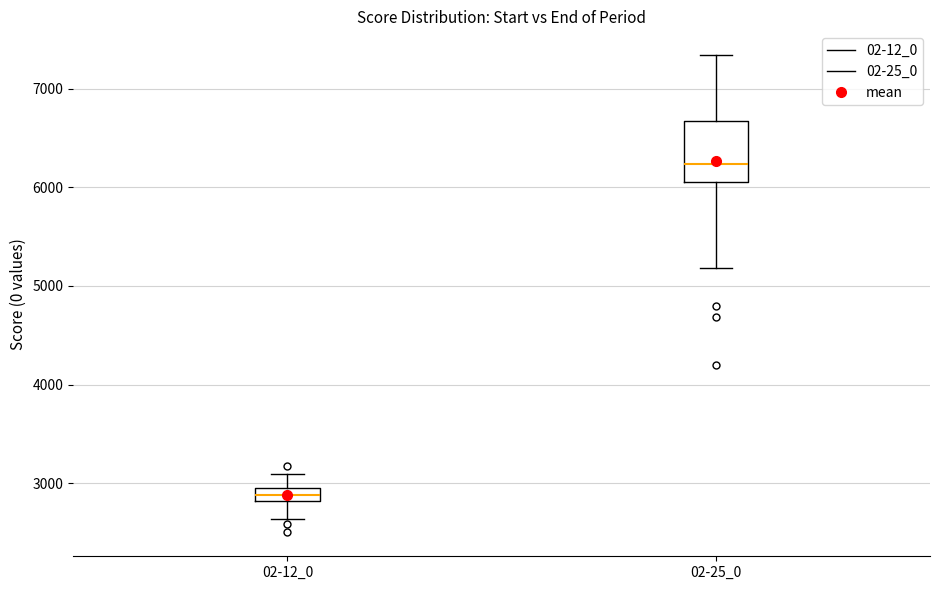

Which box is the tallest, from its lower edge to its upper edge?

02-25_0